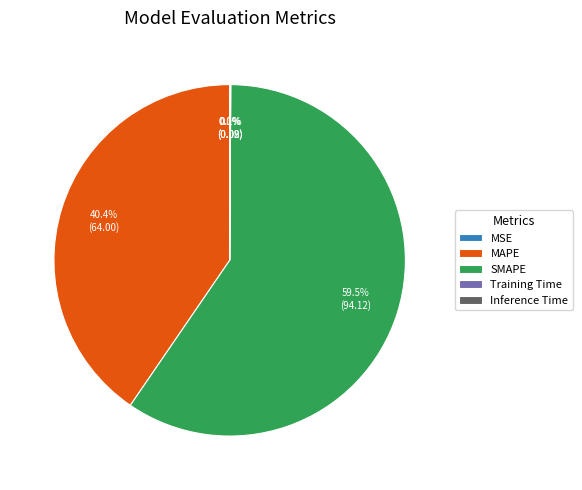

Does SMAPE represent more than half of the total?

Yes